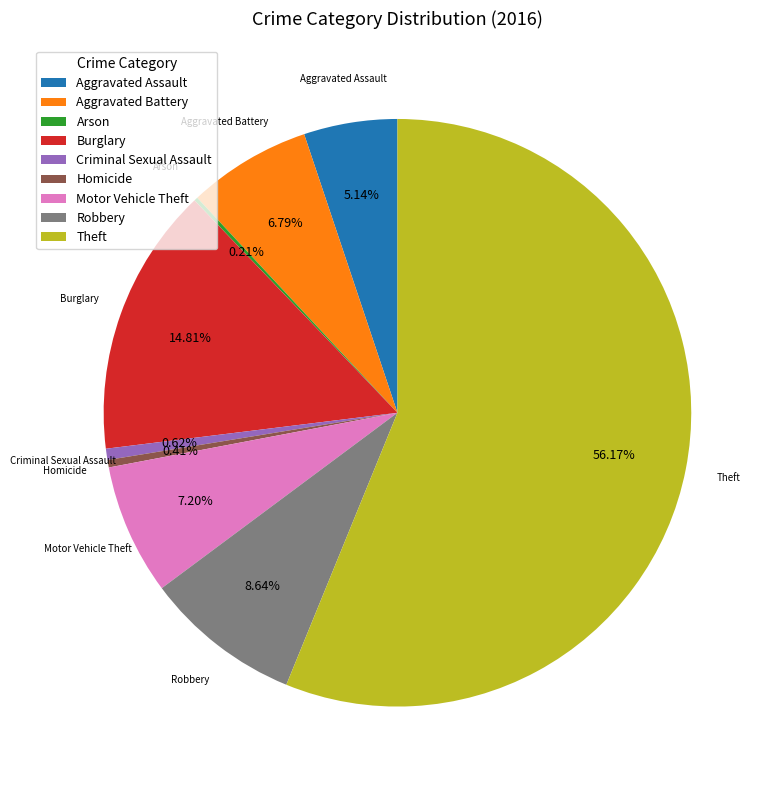

To the nearest percent, what is the average slice percentage?

11%